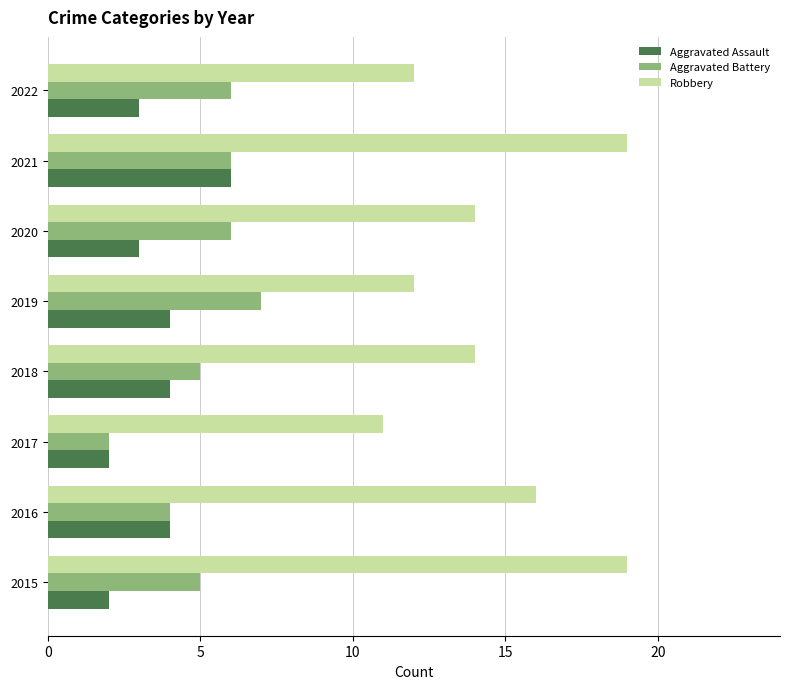

What is the sum of all Aggravated Assault values?

28